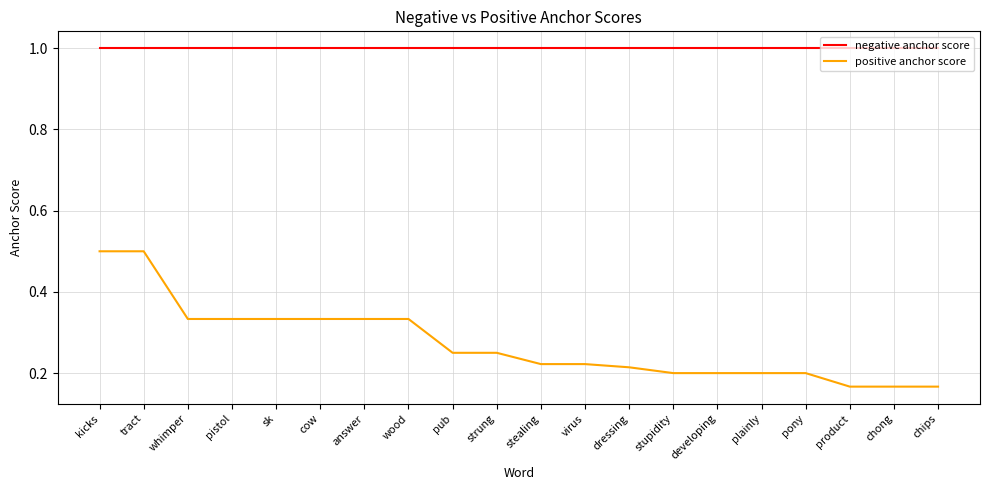

What is the spread (max minus min) of values at cow?

0.7